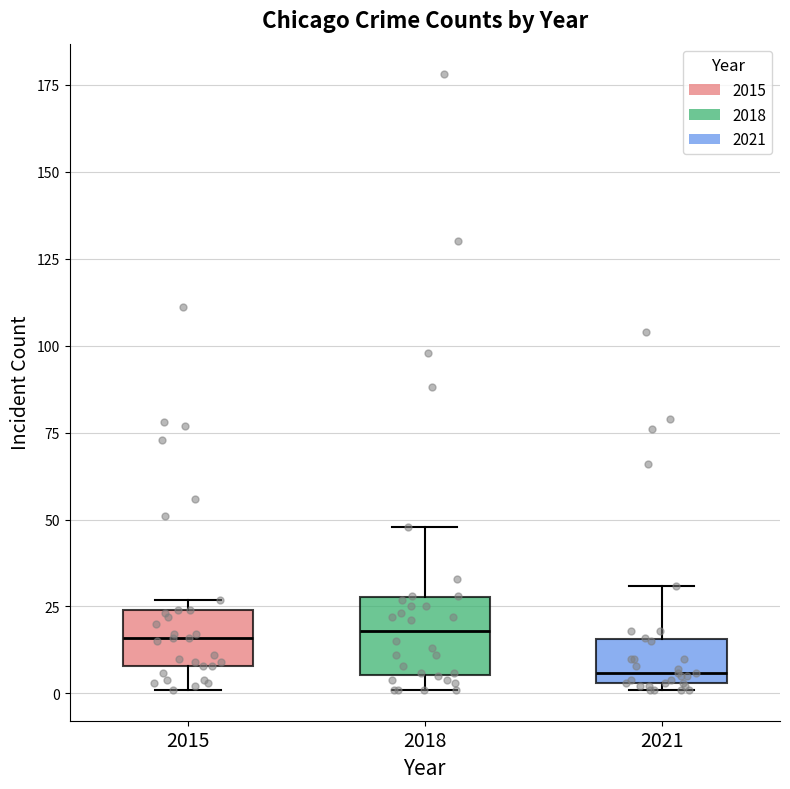

Reading left to right, transcribe this box plot: for each box, give where its median line is, the range the box spans, and where its two whiskers end, as read against the y-axis. The values are not printed on the chart, so give them approximately, as read against the axis.

2015: median 15, box 10 to 25, whiskers 0 to 25 (just above the box's upper edge)
2018: median 20, box 5 to 30, whiskers 0 to 50
2021: median 5 (just above the box's lower edge), box 5 to 15, whiskers 0 to 30